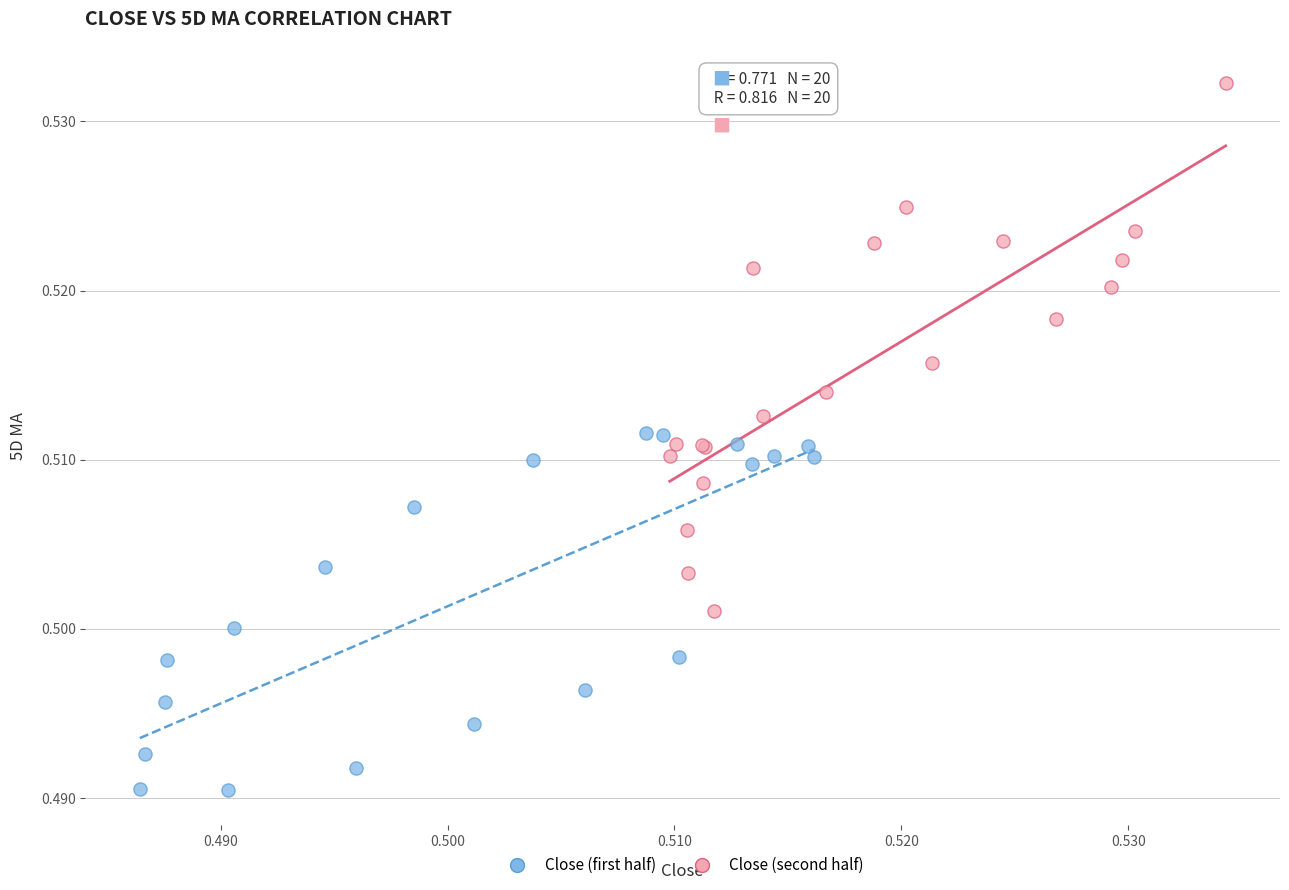

Which series has the largest Y range (max minus min)?

Close (second half)